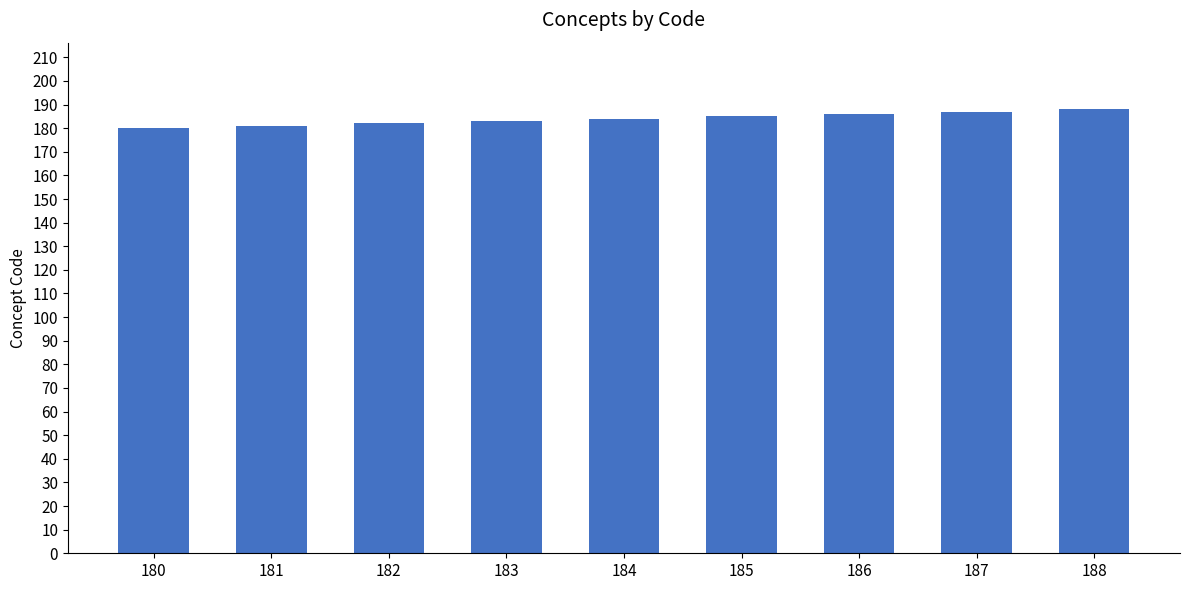

What is the change in value from 181 to 183?

+2